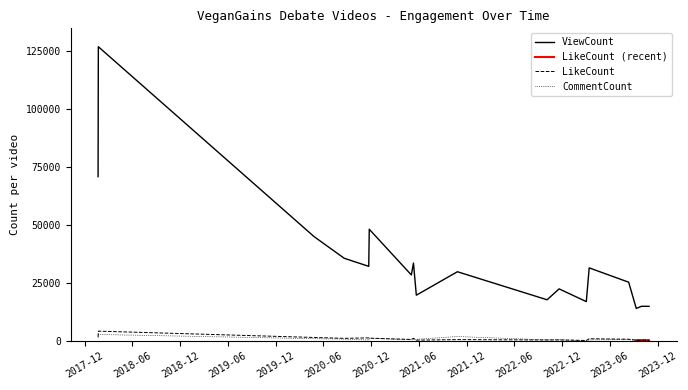

What is the total value across all series at 2021-10-26?

32501